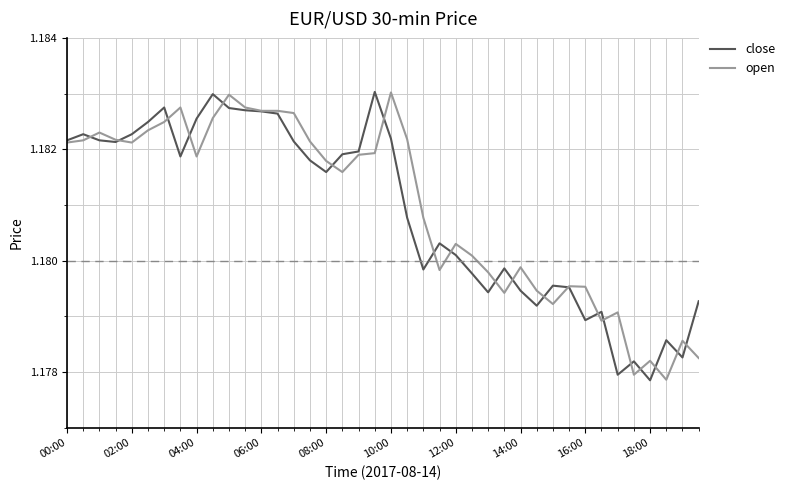

What are all the series names shown in the legend?

close, open